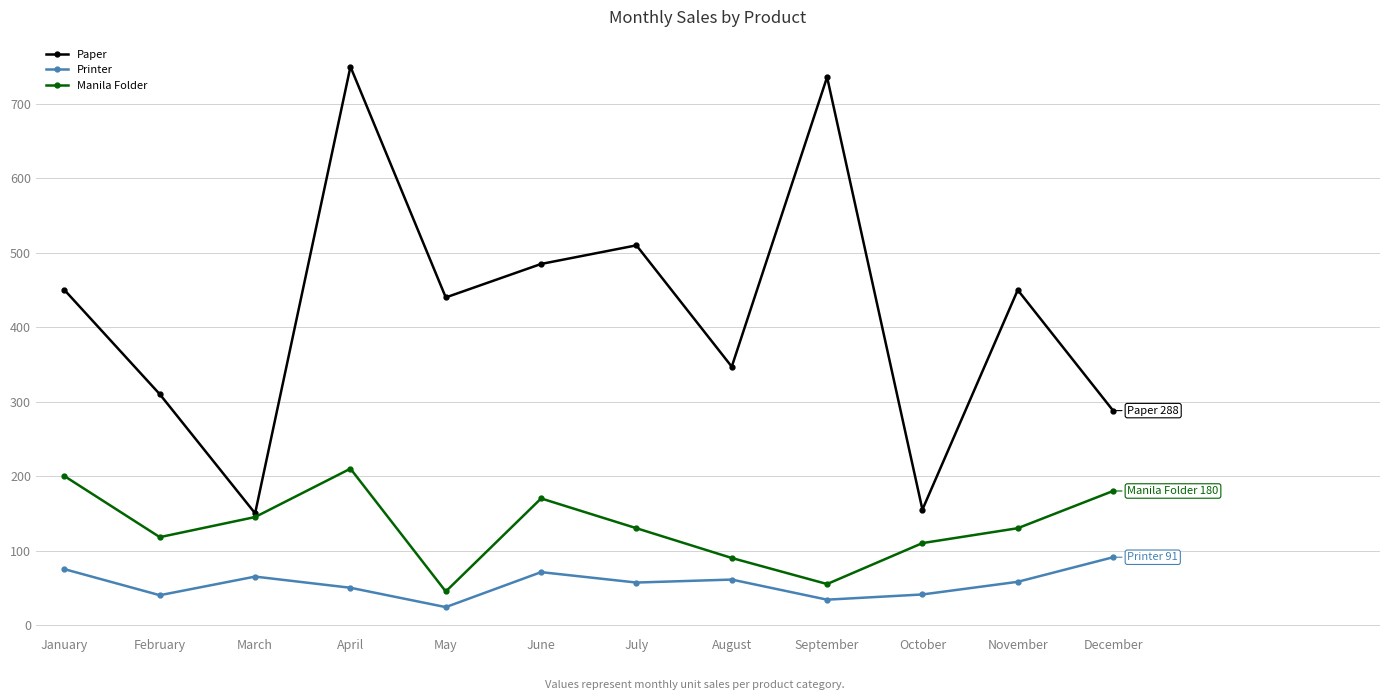

List the series in order of their peak value, lowest first.

Printer, Manila Folder, Paper